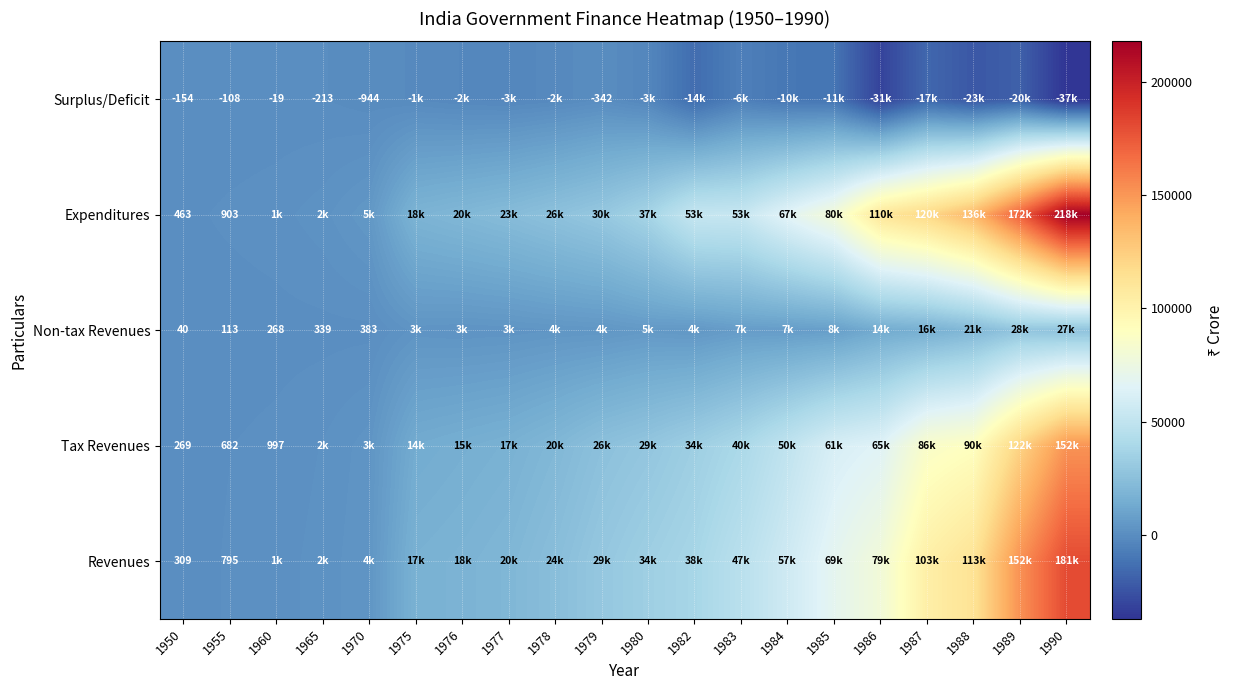

The Non-tax Revenues series shows 339 at 1965. True or false?

True